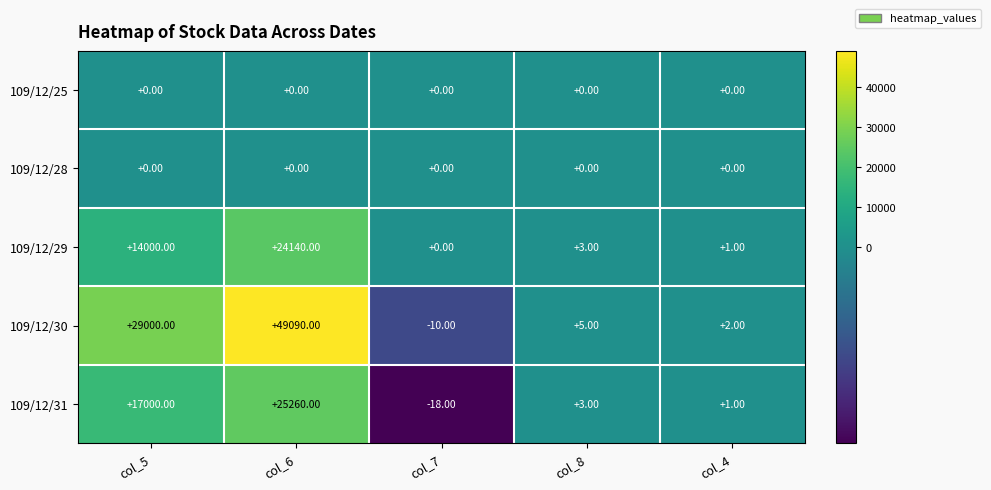

How many negative values does the 109/12/30 series have?

1